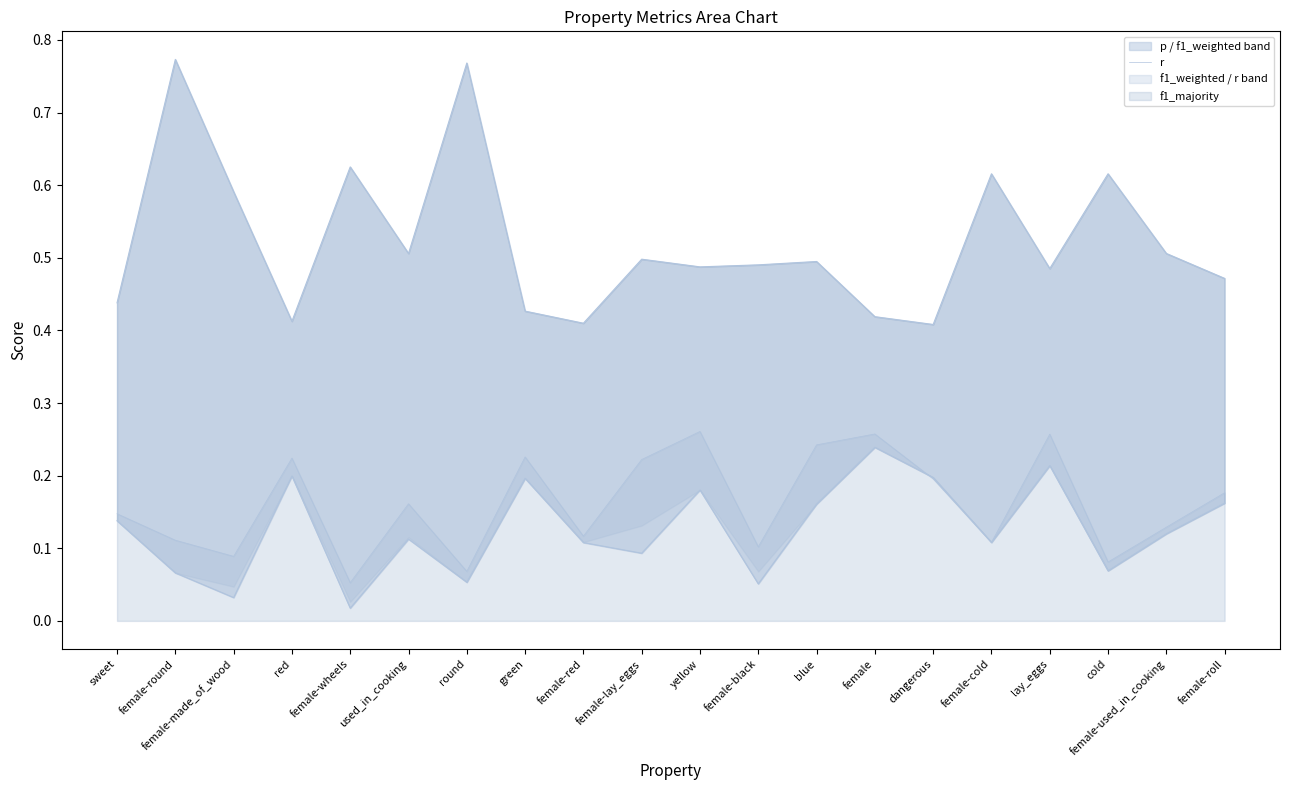

List the labels in order of value, largest first.

yellow, female, lay_eggs, blue, green, red, female-lay_eggs, dangerous, female-roll, used_in_cooking, sweet, female-used_in_cooking, female-red, female-round, female-cold, female-black, female-made_of_wood, cold, round, female-wheels